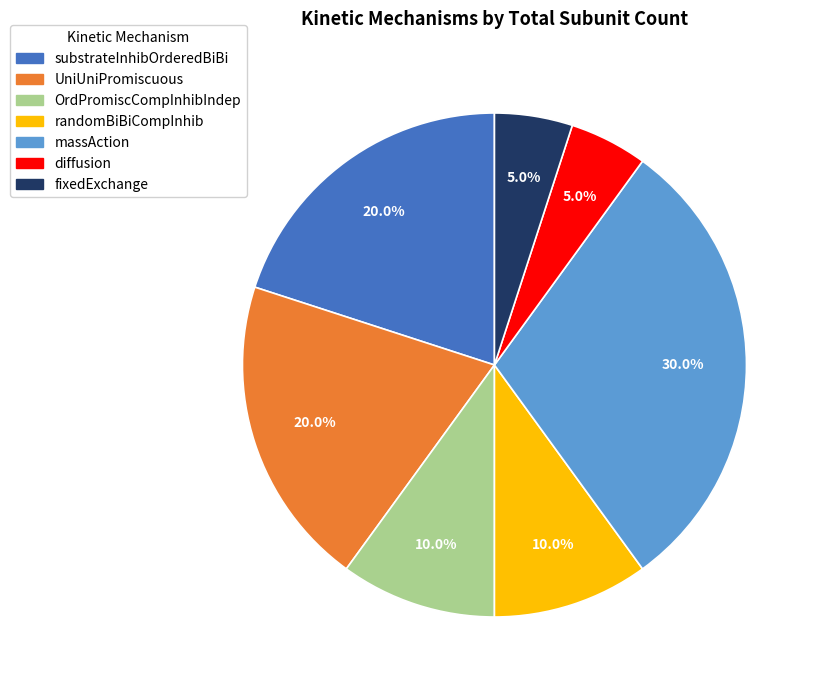

The diffusion slice represents 5% of the pie. True or false?

True